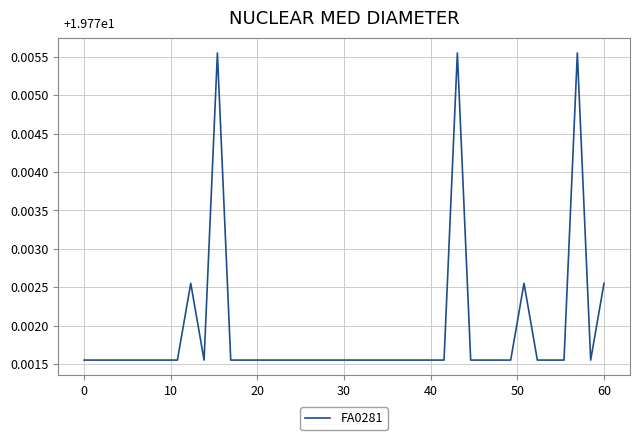

Count the number of categories in the chart.

40